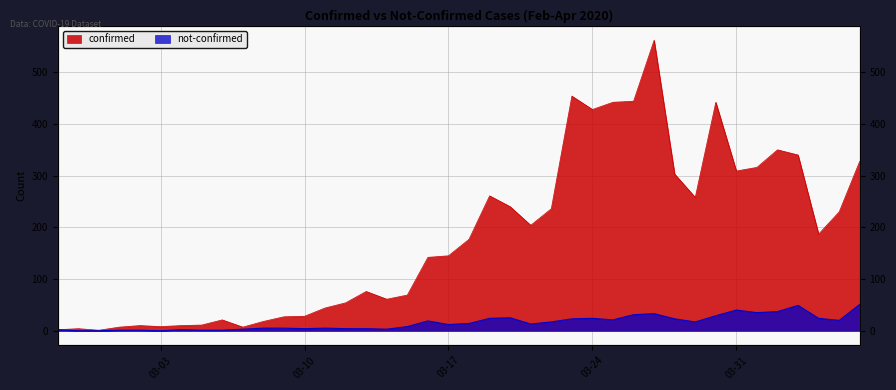

True or false: confirmed has more than 2 points higher than both neighbors.

True